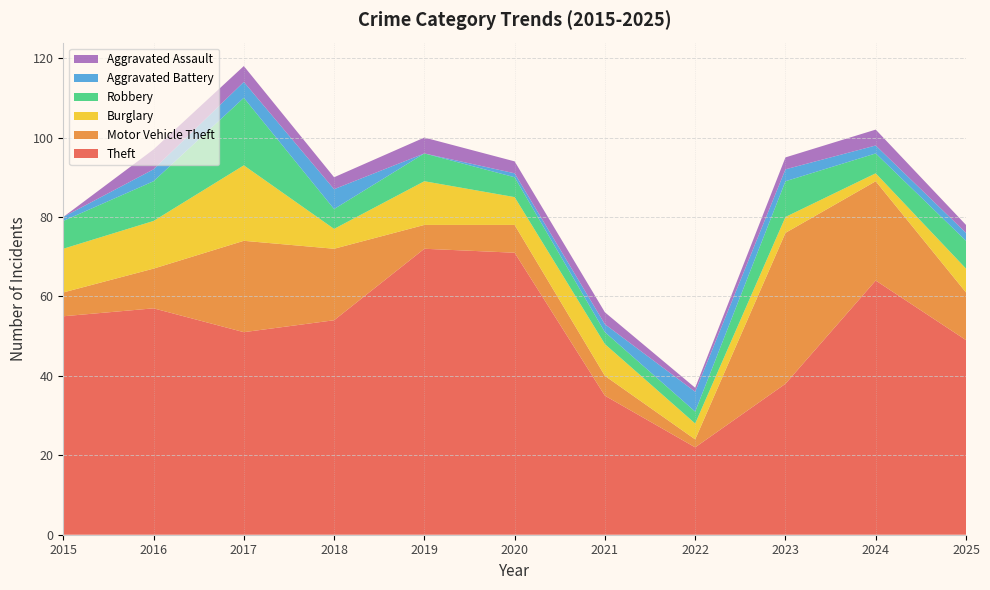

Reading right to left, transcribe all the data shown in this chart.

Theft: 49	64	38	22	35	71	72	54	51	57	55
Motor Vehicle Theft: 12	25	38	2	5	7	6	18	23	10	6
Burglary: 6	2	4	4	8	7	11	5	19	12	11
Robbery: 7	5	9	3	3	5	7	5	17	10	7
Aggravated Battery: 2	2	3	5	2	1	0	5	4	3	1
Aggravated Assault: 2	4	3	1	3	3	4	3	4	5	0